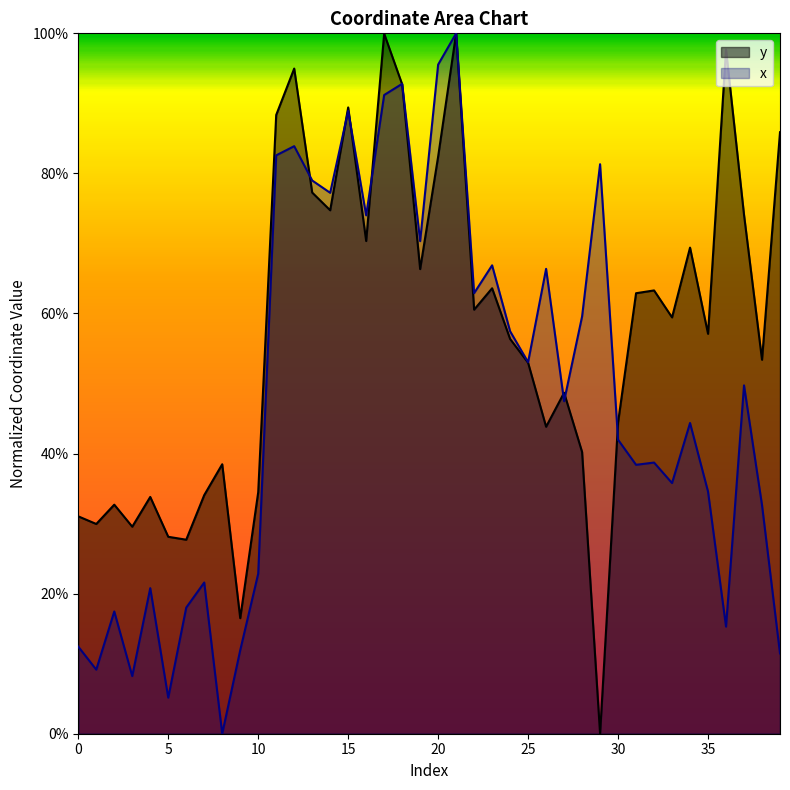

True or false: x has a value of 0.4 at 34.

True